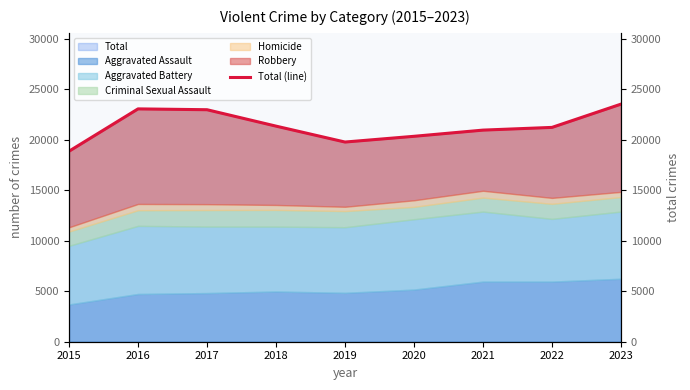

The chart shows a value of 8303 at 2018. True or false?

False